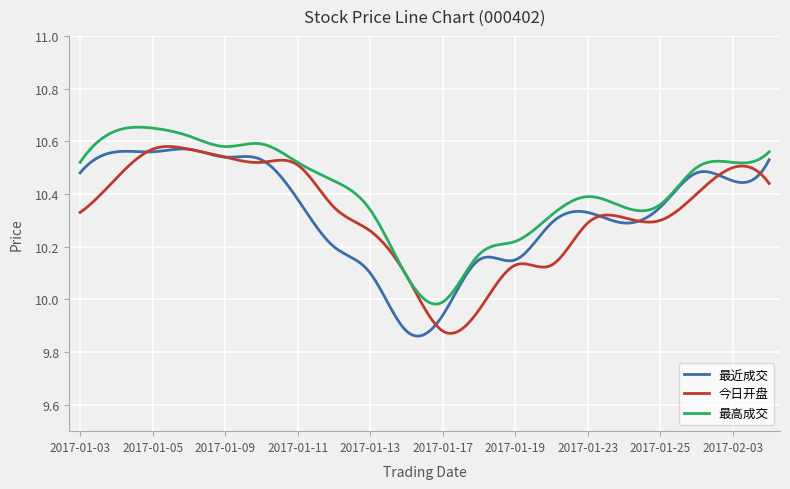

Which series has the largest total across all categories?

最高成交